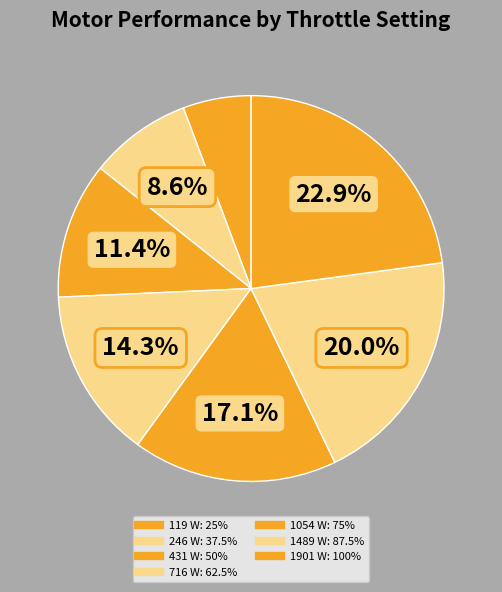

What is the total percentage of 431 W and 1054 W?

28.6%